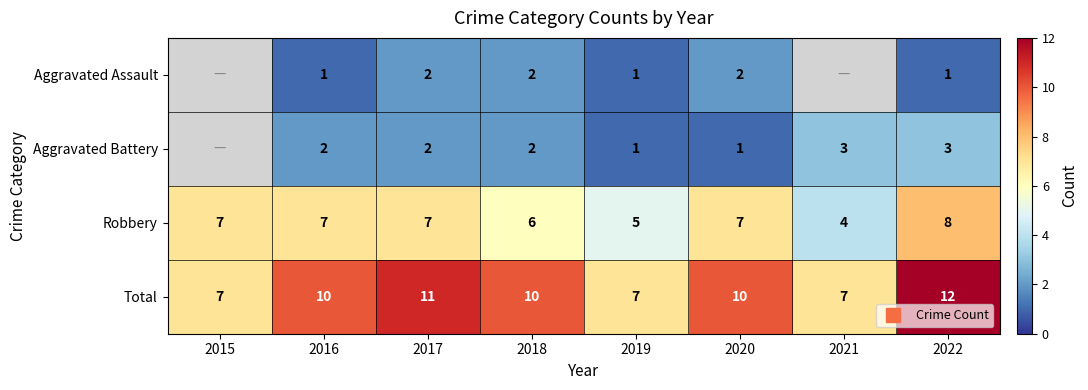

The Aggravated Assault series shows 3.5 at 2017. True or false?

False